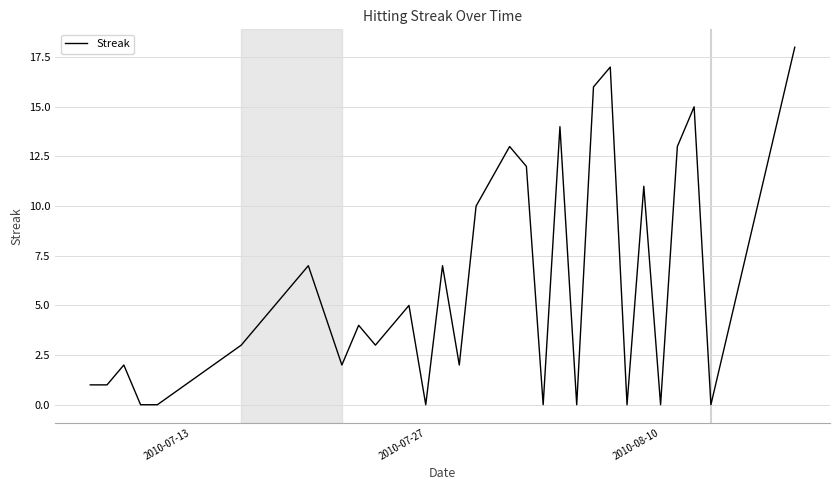

How many points are lower than both their immediate neighbors (excluding endpoints)?

9